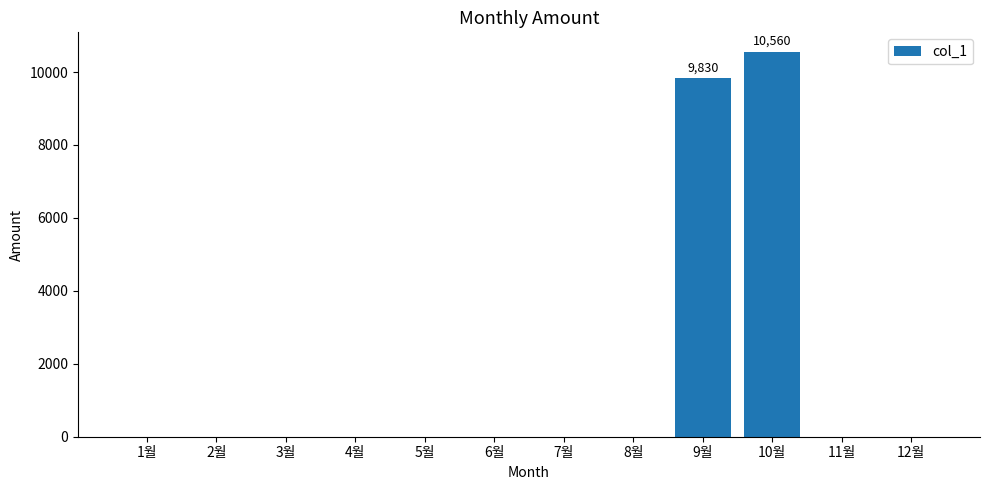

What is the greatest value displayed?

10560